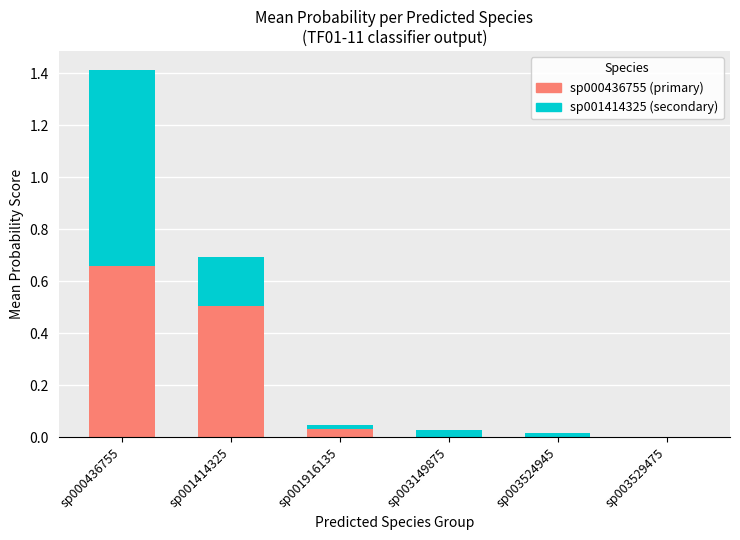

At which category is the sum across all series the highest?

sp000436755